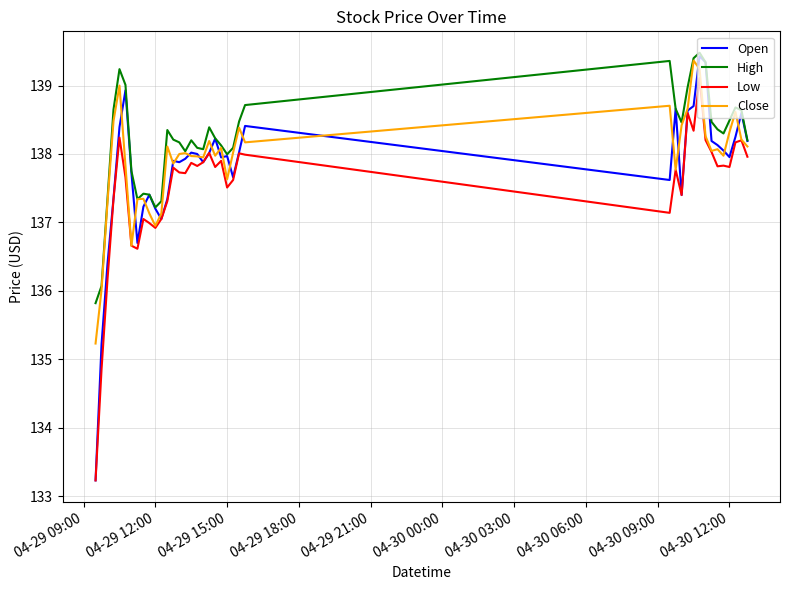

True or false: Close has more than 2 points higher than both neighbors.

True